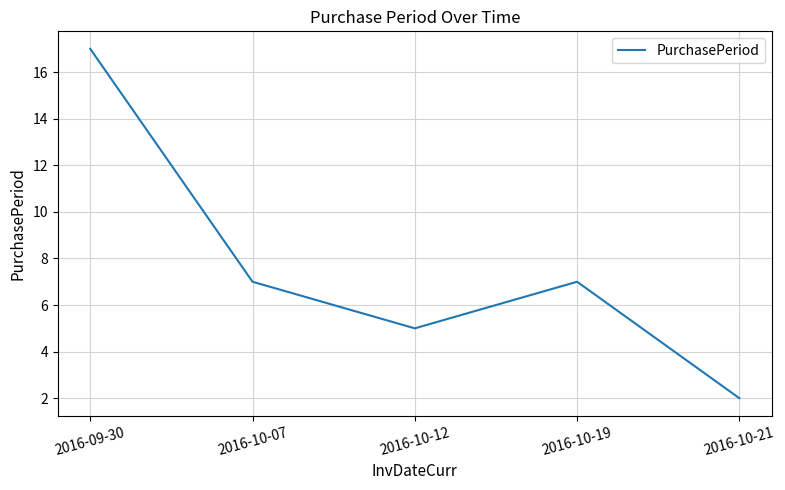

What is the sum of all values?

38